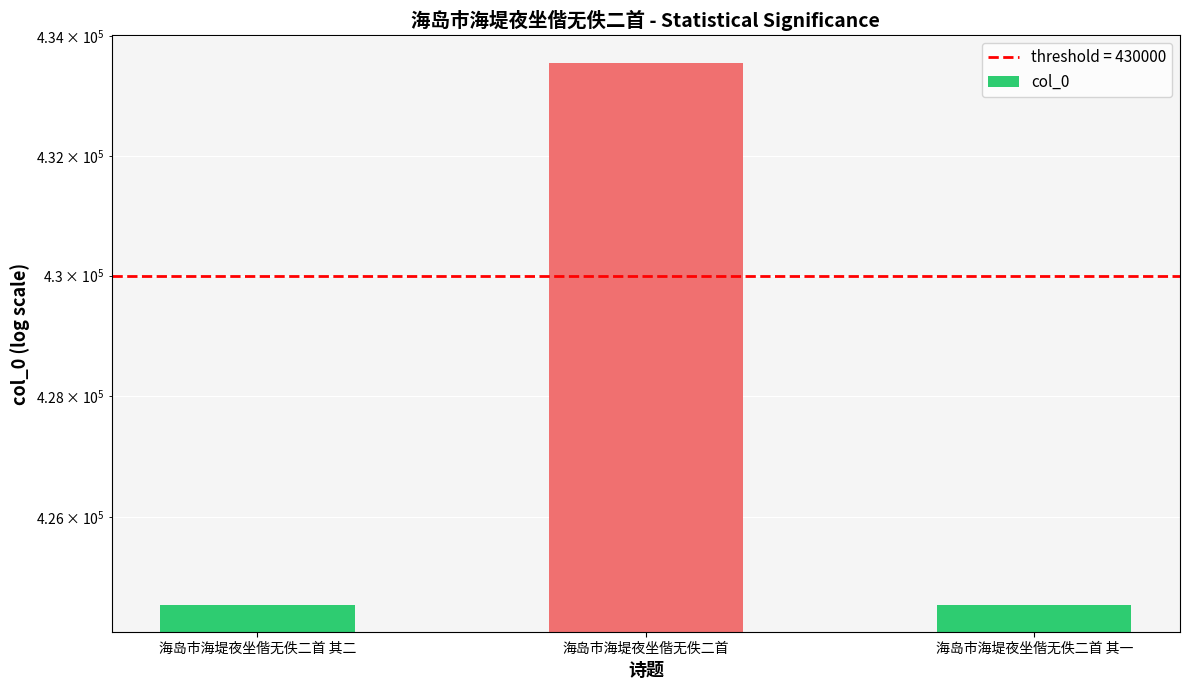

True or false: the data shows 424558 at 海岛市海堤夜坐偕无佚二首 其二.

True